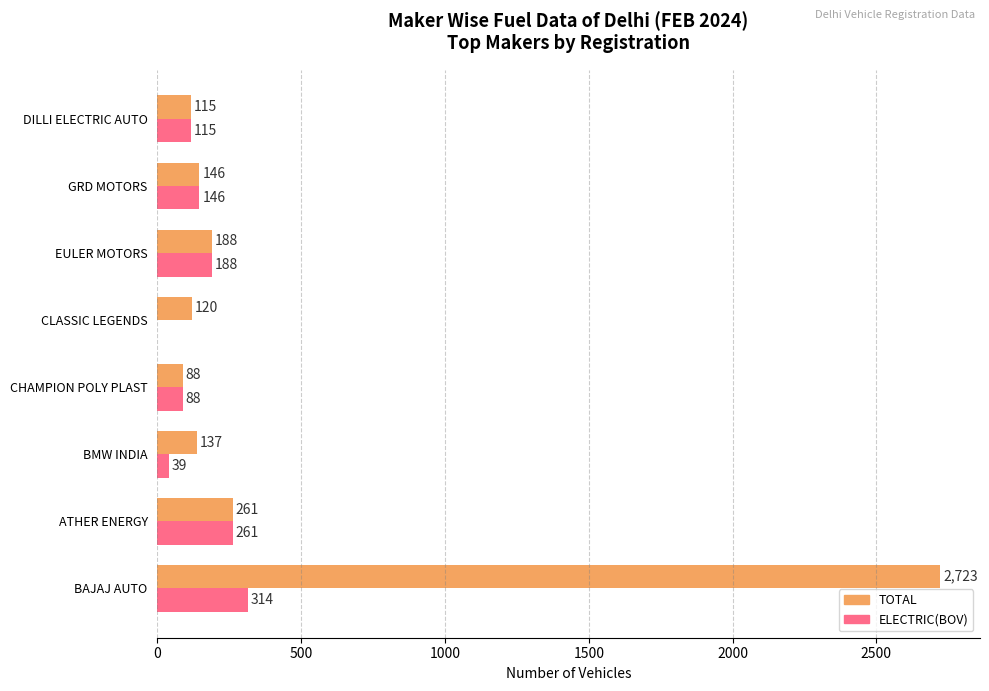

What is the sum of all TOTAL values?

3778